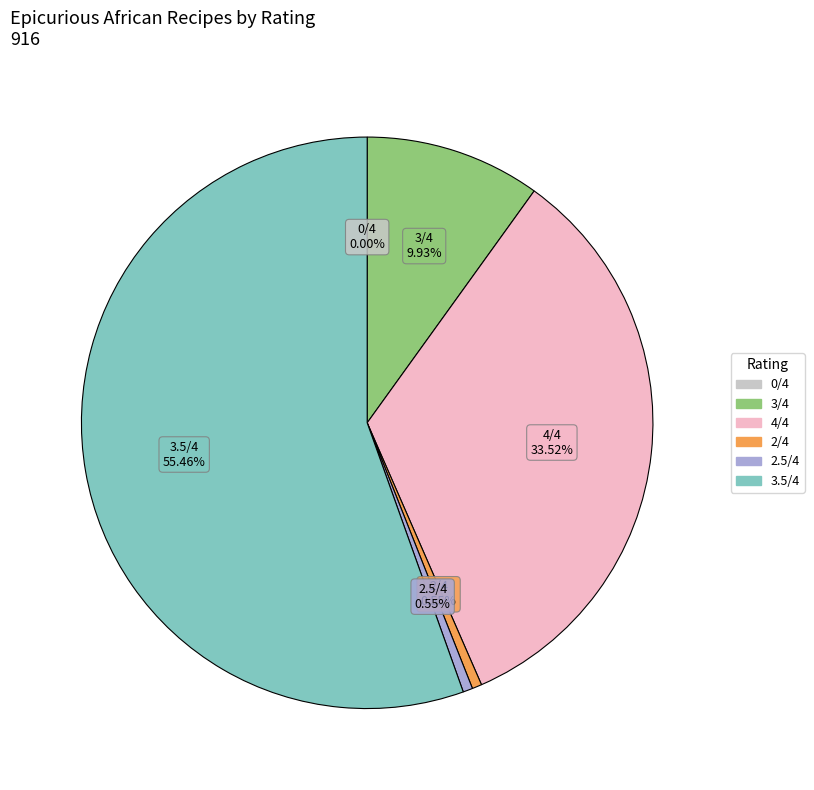

Is there any slice that represents more than half of the pie?

Yes